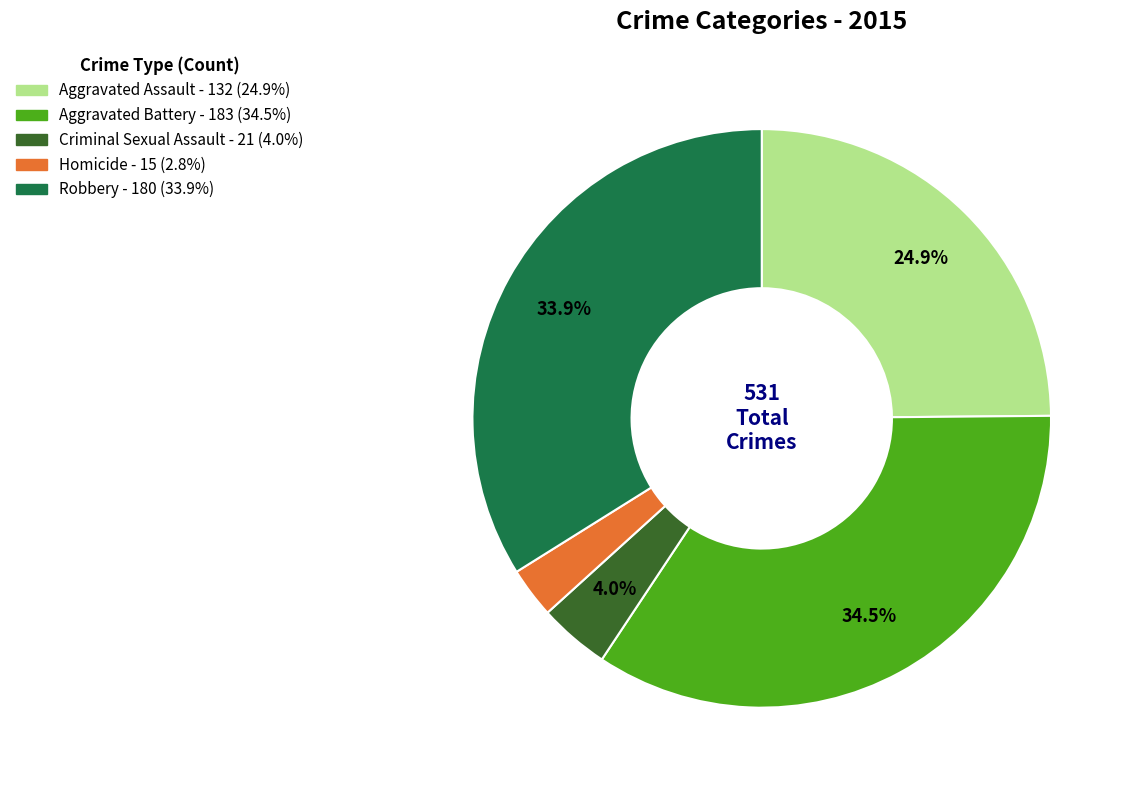

How many segments does this pie chart have?

5